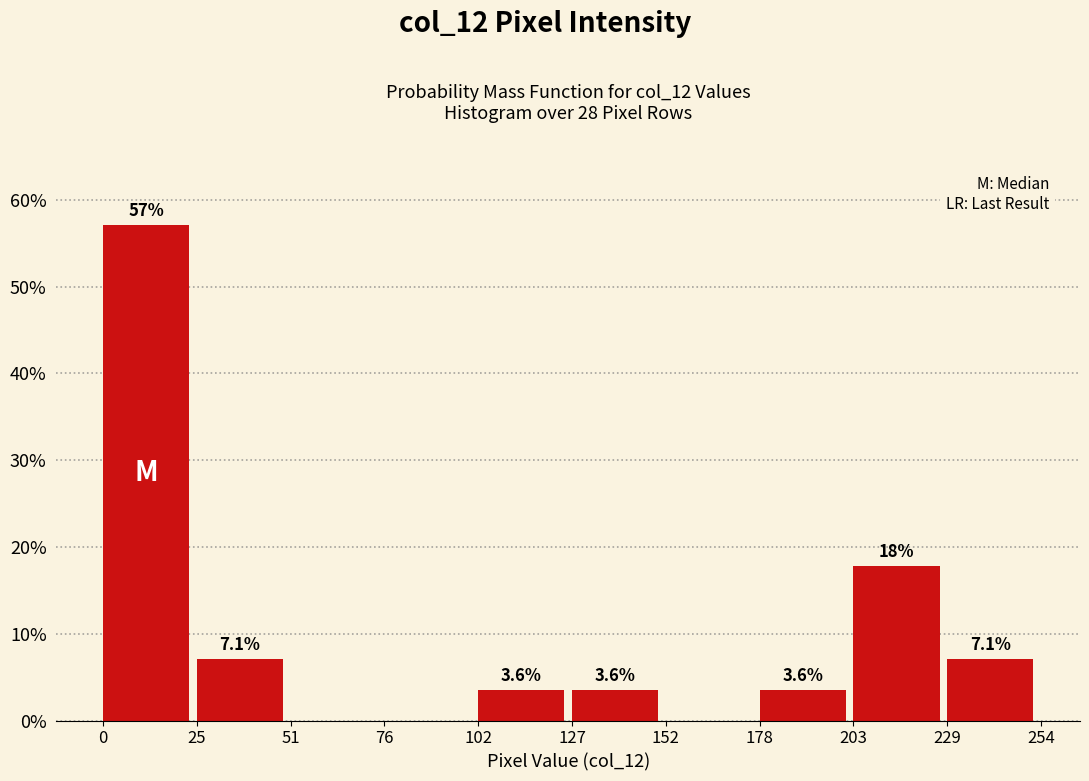

Over which range of the x-axis is the bar tallest?

0 to 25